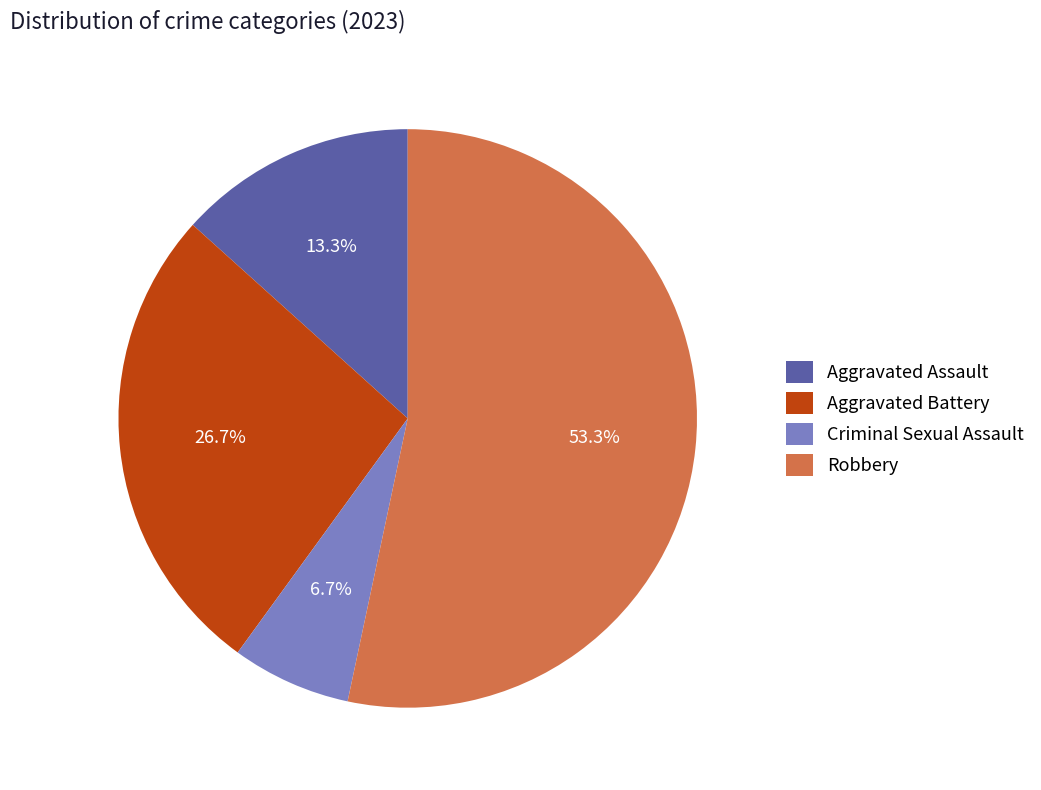

To the nearest percent, what portion does Criminal Sexual Assault represent?

7%